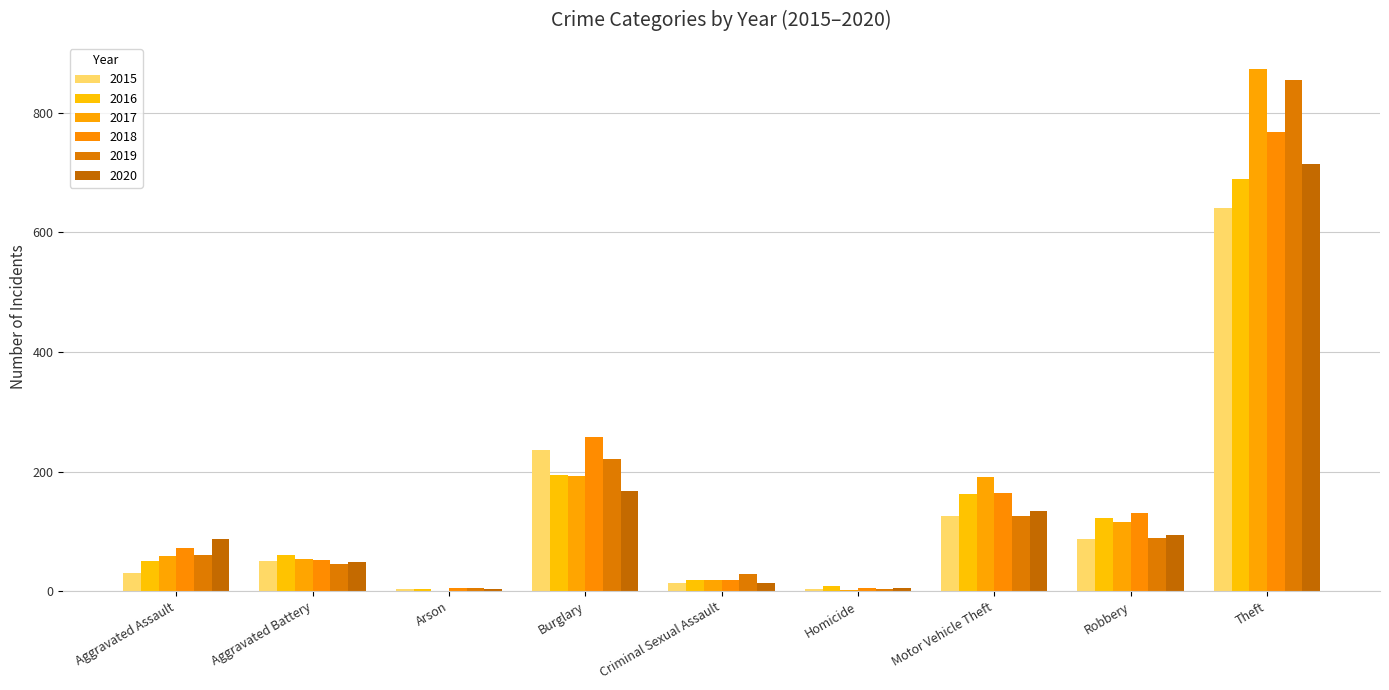

Where does the 2020 series first go above 88?

Burglary